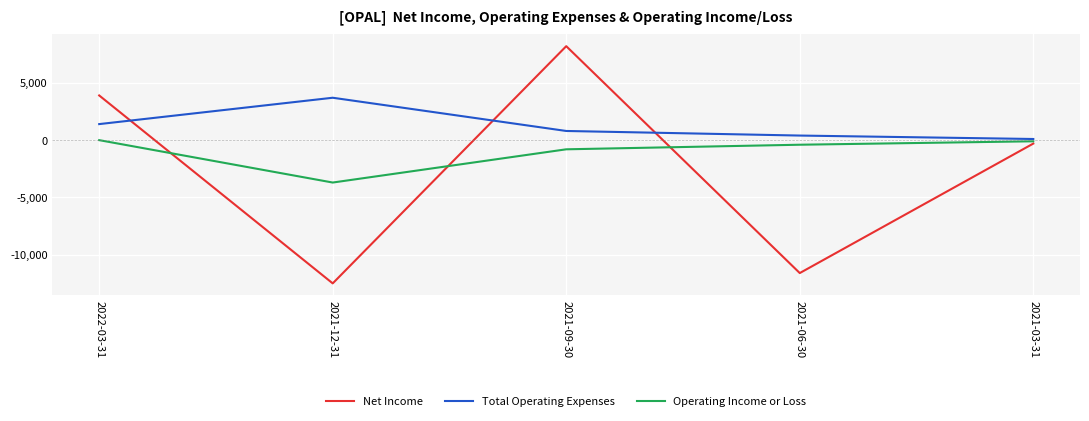

Is this an area chart (filled region under the line)?

No